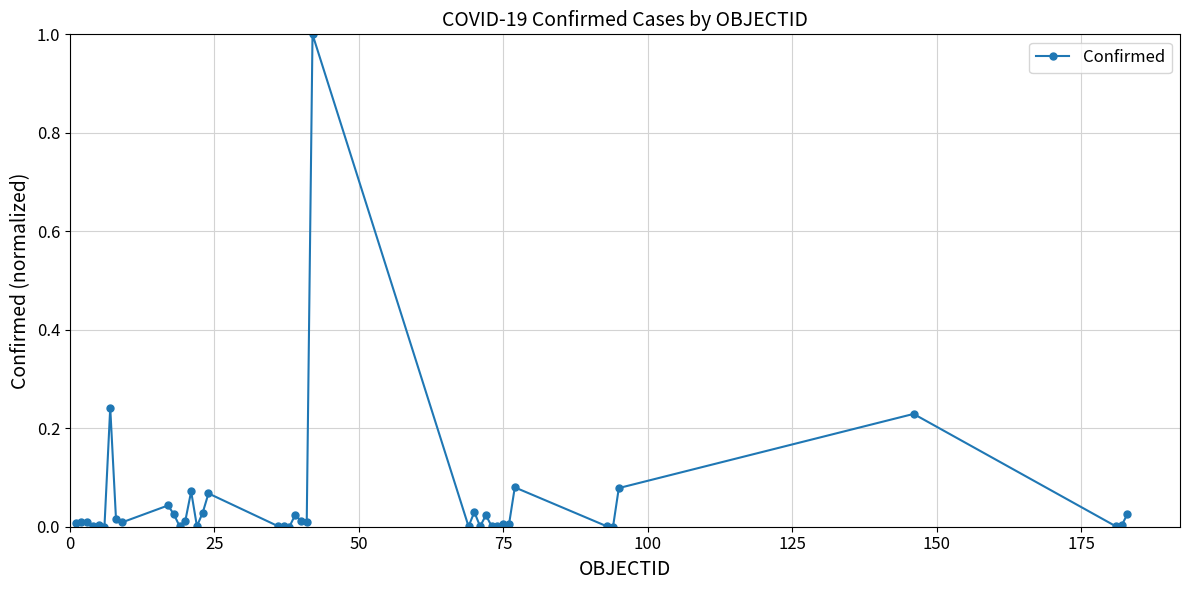

What is the sum of all values?

2.1